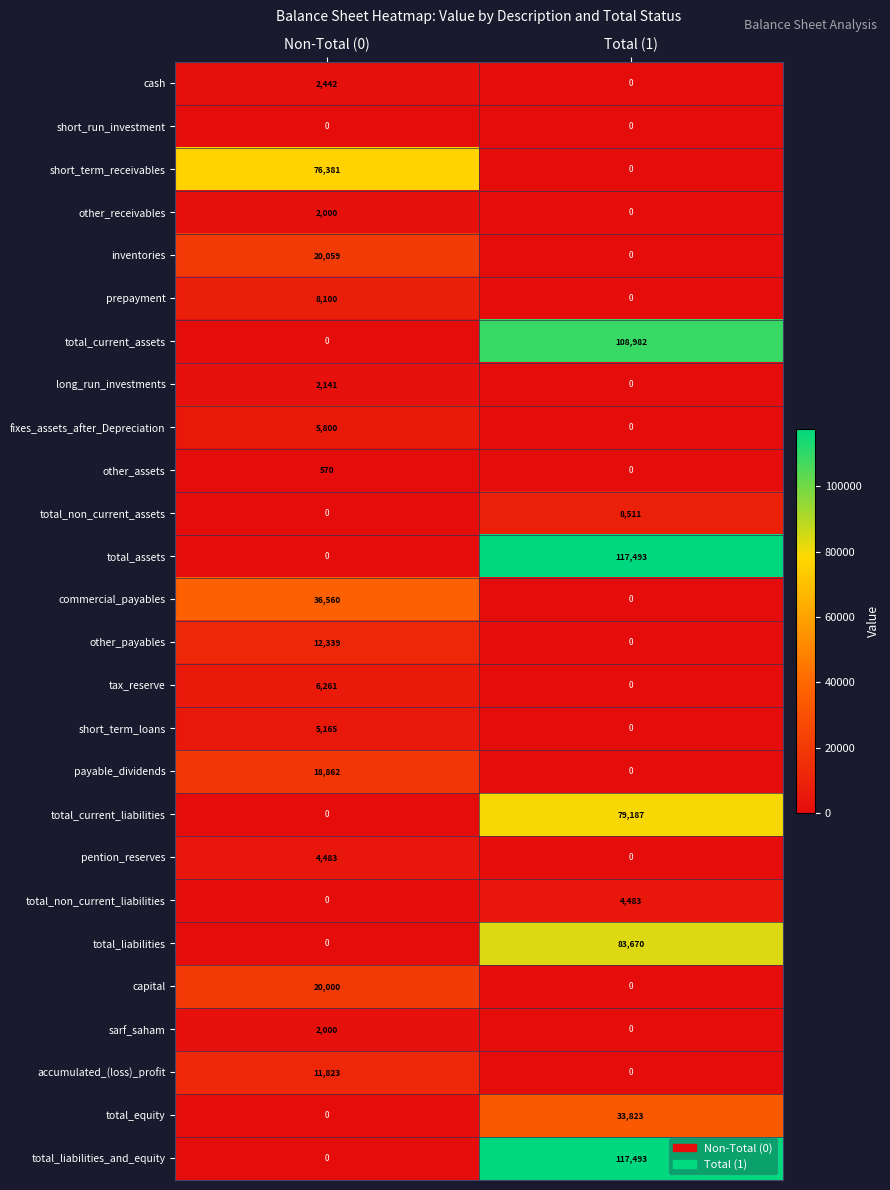

What is the sum of the inventories values at Non-Total (0) and Total (1)?

20059